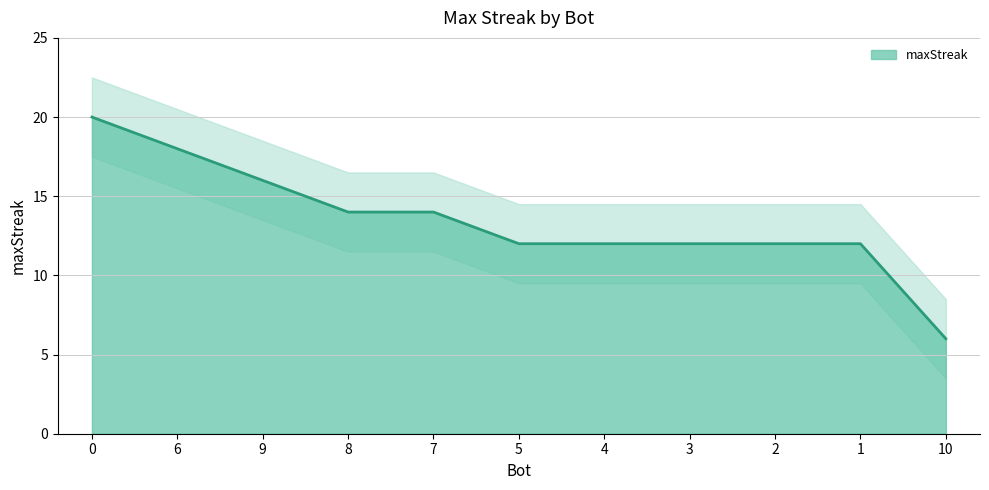

What is the maximum value shown in the chart?

20